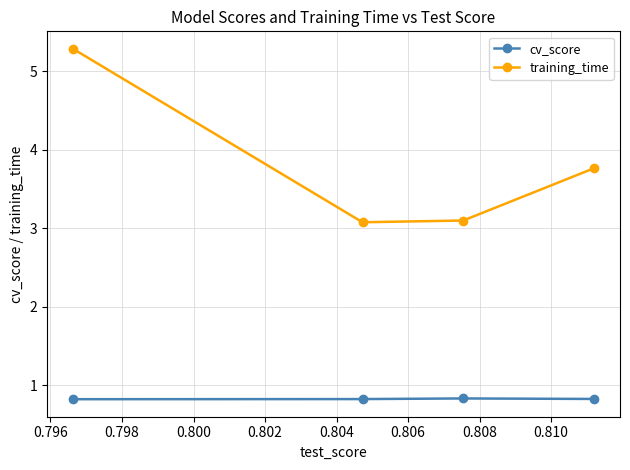

In cv_score, how many points are higher than both neighbors (excluding endpoints)?

1